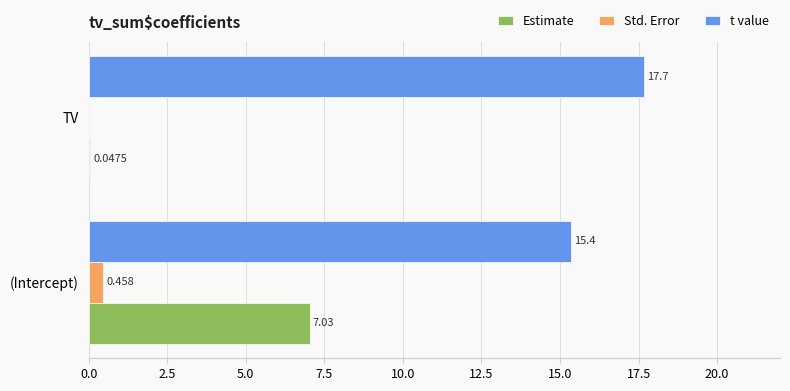

At which category is the sum across all series the highest?

(Intercept)